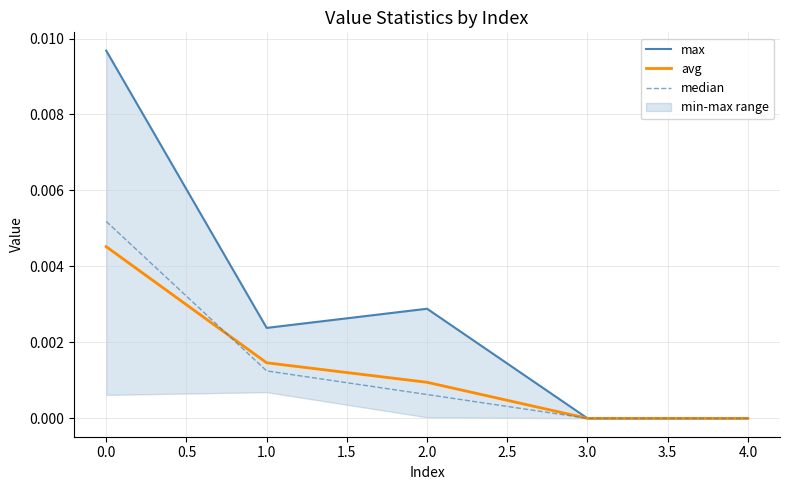

Is the value of median at 3.0 greater than the value of max at 1.0?

No